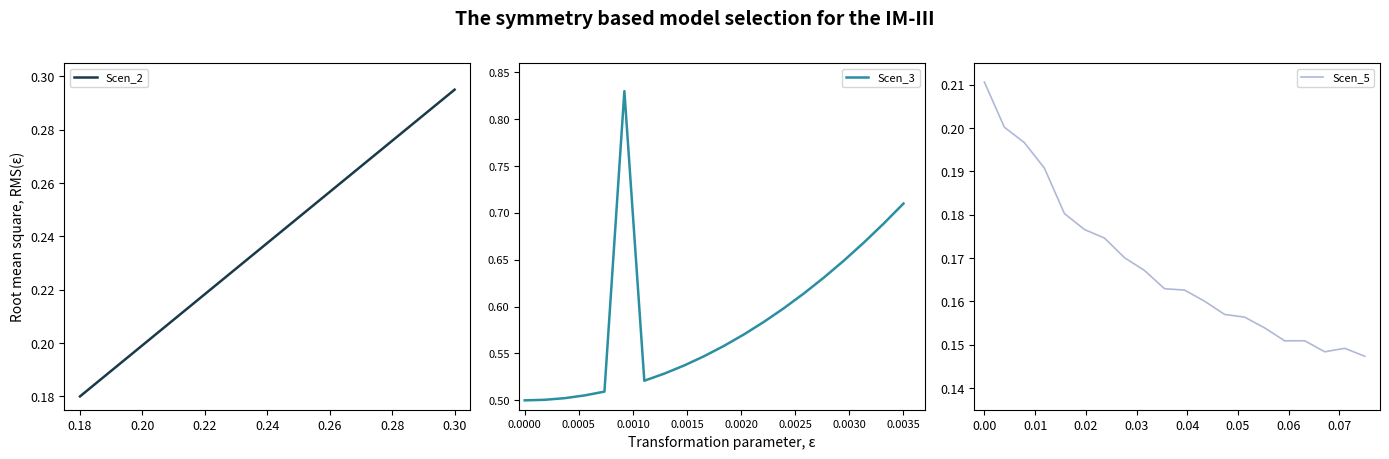

Where is Scen_2 nearest to the value 0?

0.18